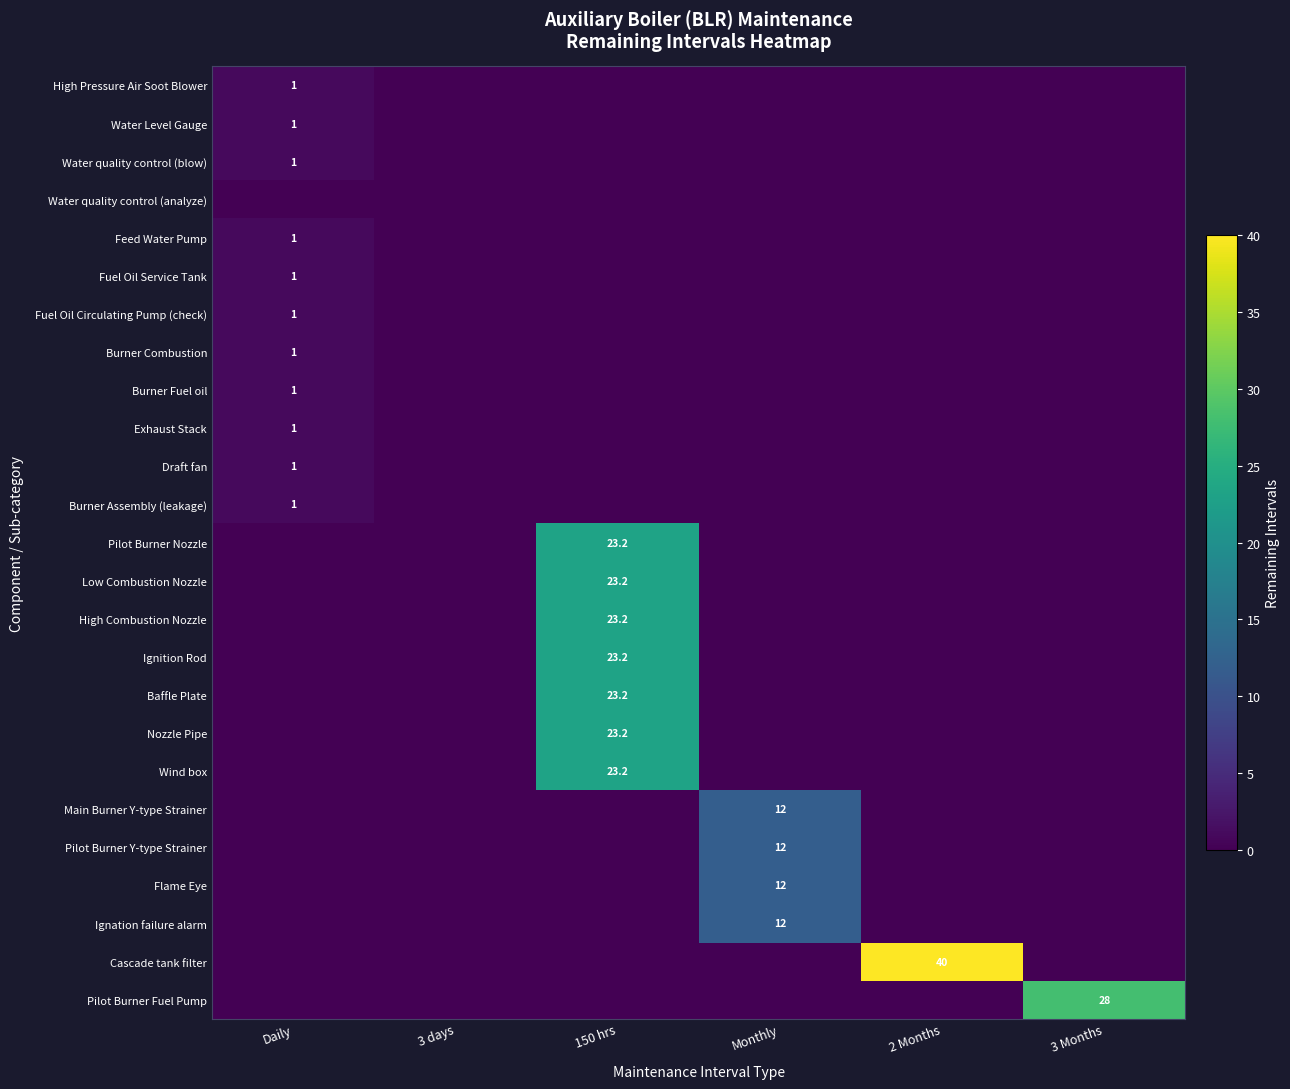

At 150 hrs, list the series in order from largest to smallest.

Pilot Burner Nozzle, Low Combustion Nozzle, High Combustion Nozzle, Ignition Rod, Baffle Plate, Nozzle Pipe, Wind box, High Pressure Air Soot Blower, Water Level Gauge, Water quality control (blow), Water quality control (analyze), Feed Water Pump, Fuel Oil Service Tank, Fuel Oil Circulating Pump (check), Burner Combustion, Burner Fuel oil, Exhaust Stack, Draft fan, Burner Assembly (leakage), Main Burner Y-type Strainer, Pilot Burner Y-type Strainer, Flame Eye, Ignation failure alarm, Cascade tank filter, Pilot Burner Fuel Pump